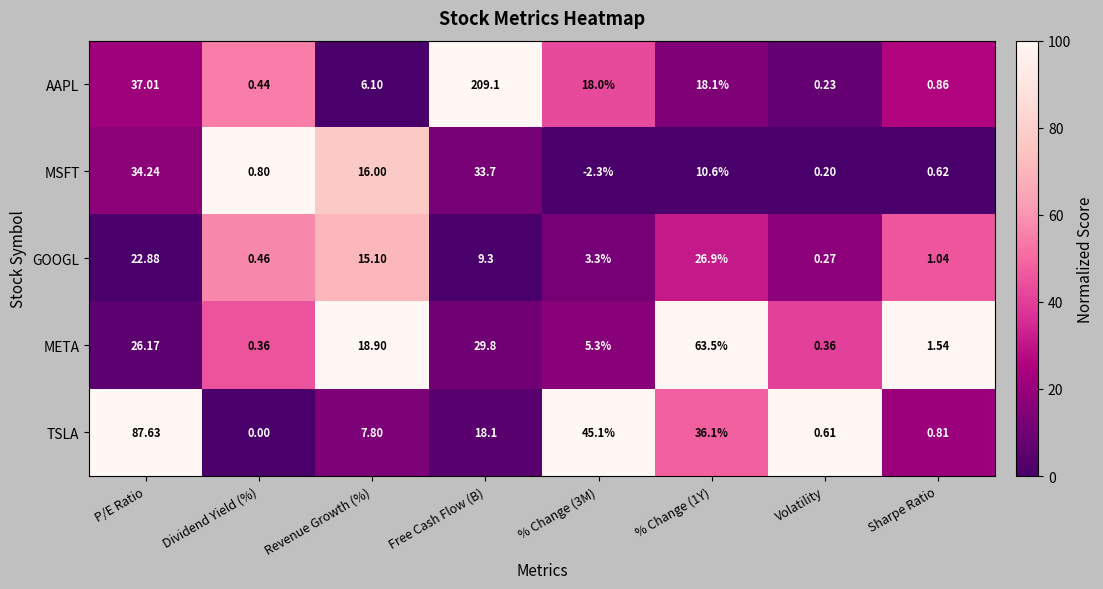

How many categories are shown in the chart?

8